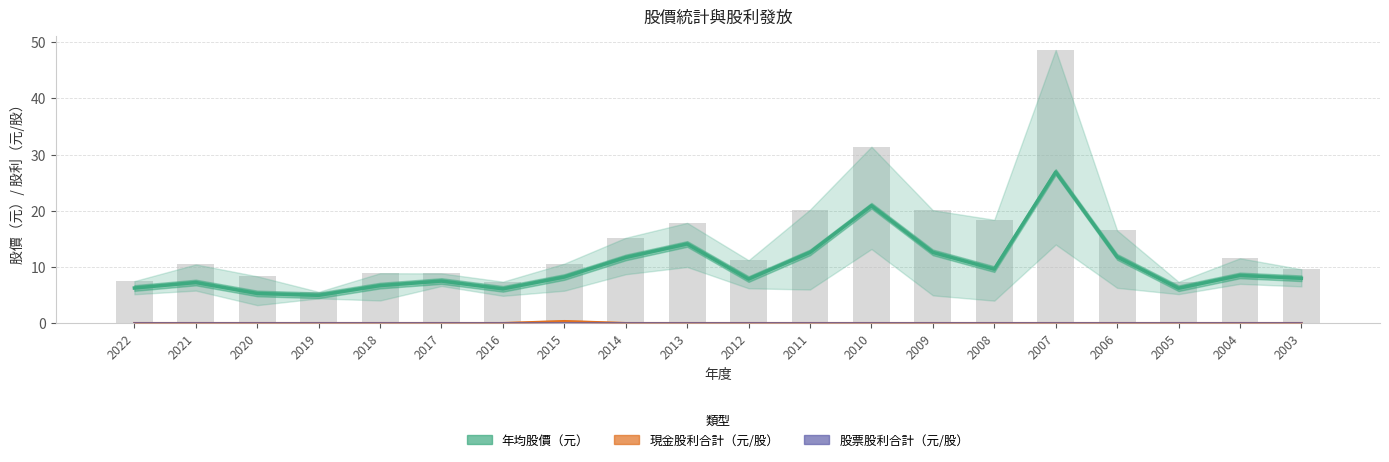

Reading left to right, extract all data points from this chart.

年均股價（元）: 2022=6.3	2021=7.2	2020=5.3	2019=5.0	2018=6.7	2017=7.5	2016=6.1	2015=8.2	2014=11.7	2013=14.1	2012=7.8	2011=12.6	2010=20.9	2009=12.6	2008=9.6	2007=26.9	2006=11.8	2005=6.2	2004=8.5	2003=8.0
現金股利合計（元/股）: 2022=0.0	2021=0.0	2020=0.0	2019=0.0	2018=0.0	2017=0.0	2016=0.0	2015=0.3	2014=0.0	2013=0.0	2012=0.0	2011=0.0	2010=0.0	2009=0.0	2008=0.0	2007=0.0	2006=0.0	2005=0.0	2004=0.0	2003=0.0
股票股利合計（元/股）: 2022=0.0	2021=0.0	2020=0.0	2019=0.0	2018=0.0	2017=0.0	2016=0.0	2015=0.0	2014=0.0	2013=0.0	2012=0.0	2011=0.0	2010=0.0	2009=0.0	2008=0.0	2007=0.0	2006=0.0	2005=0.0	2004=0.0	2003=0.0